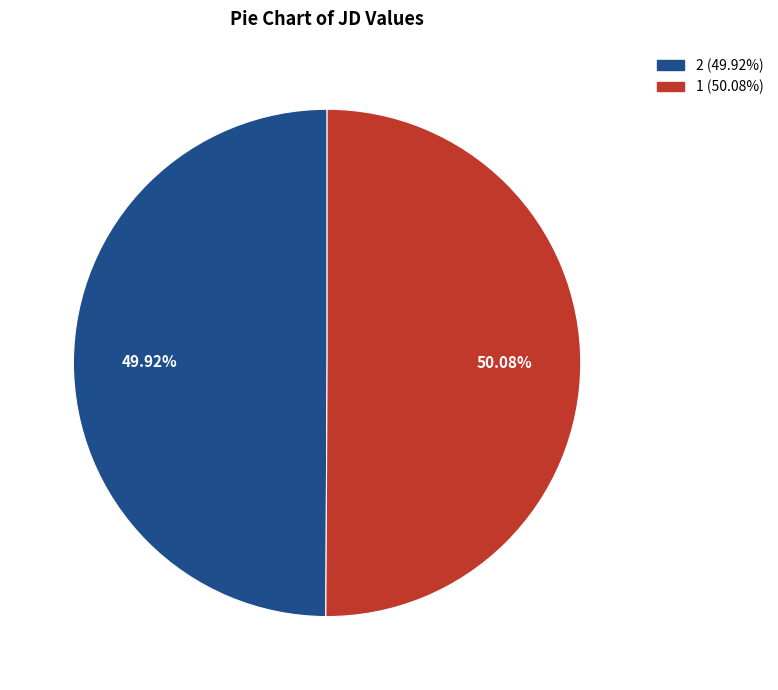

To the nearest percent, what percentage of the pie is 1?

50%